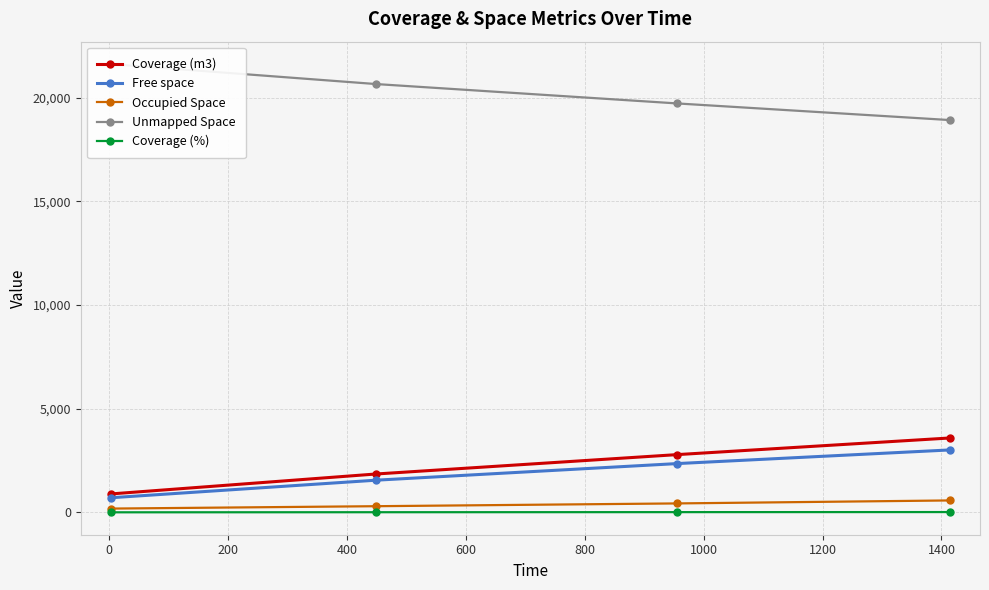

What is the difference between the second highest and minimum values in the Coverage (%) series?

8.4